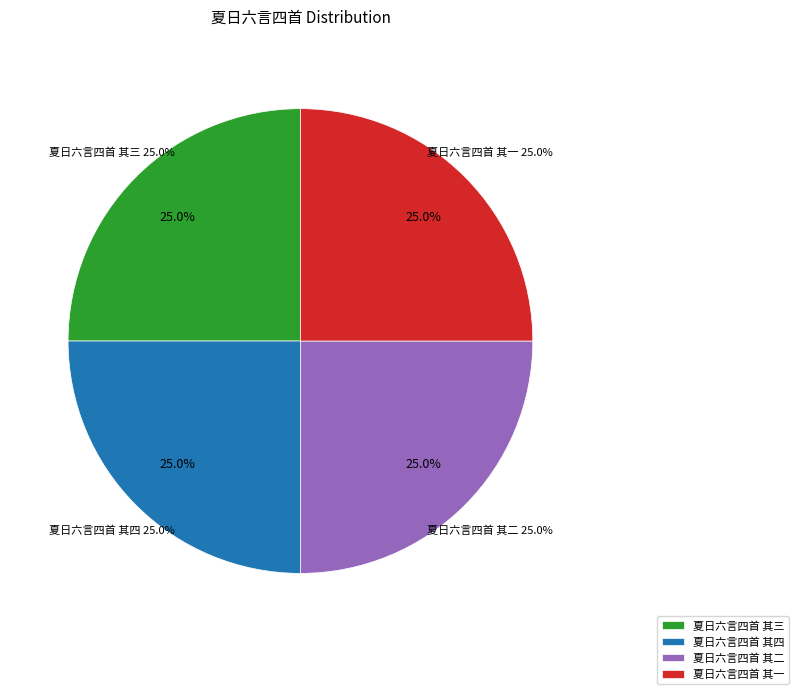

To the nearest percent, what is the combined percentage of 夏日六言四首 其二 and 夏日六言四首 其四?

50%